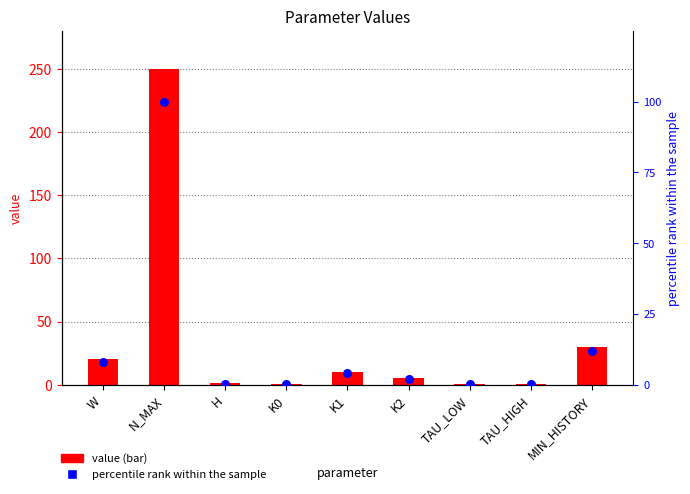

Which series reaches the maximum Y coordinate?

value